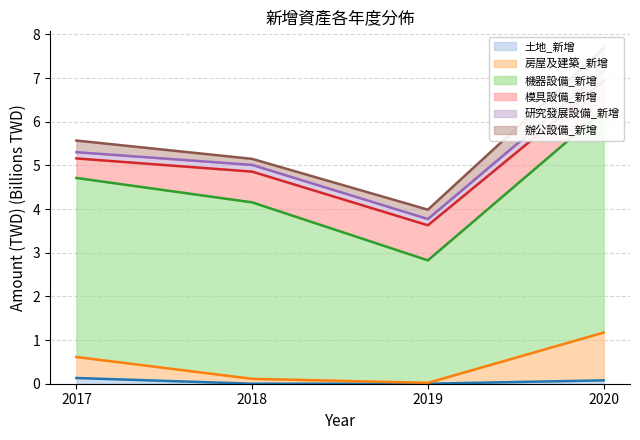

True or false: 機器設備_新增 and 土地_新增 cross at least once.

False